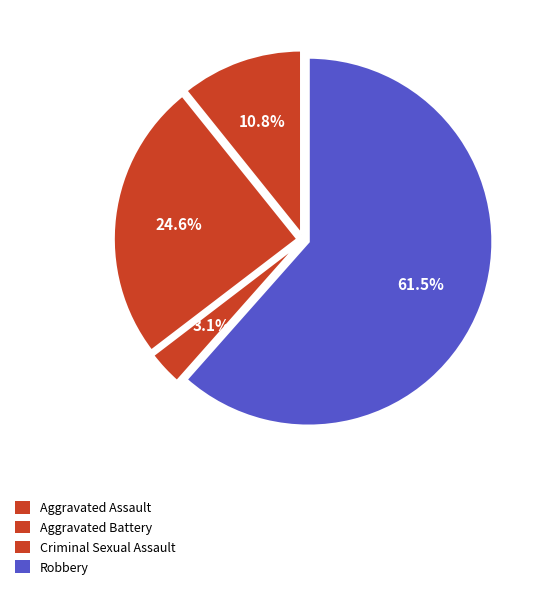

To the nearest percent, what percentage of the pie is Aggravated Assault?

11%